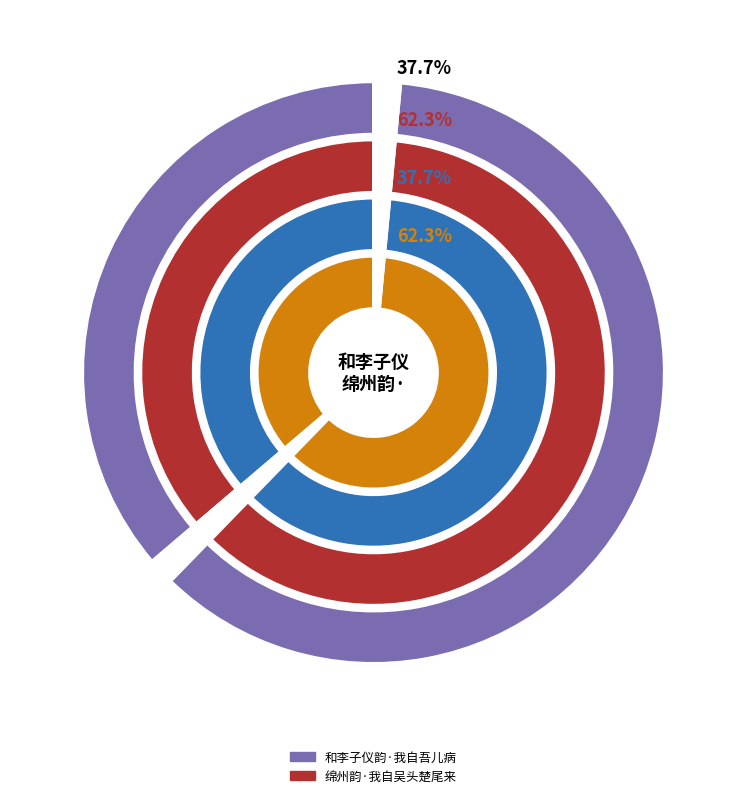

Rank the categories by value from lowest to highest.

和李子仪韵·我自吾儿病, 绵州韵·我自吴头楚尾来